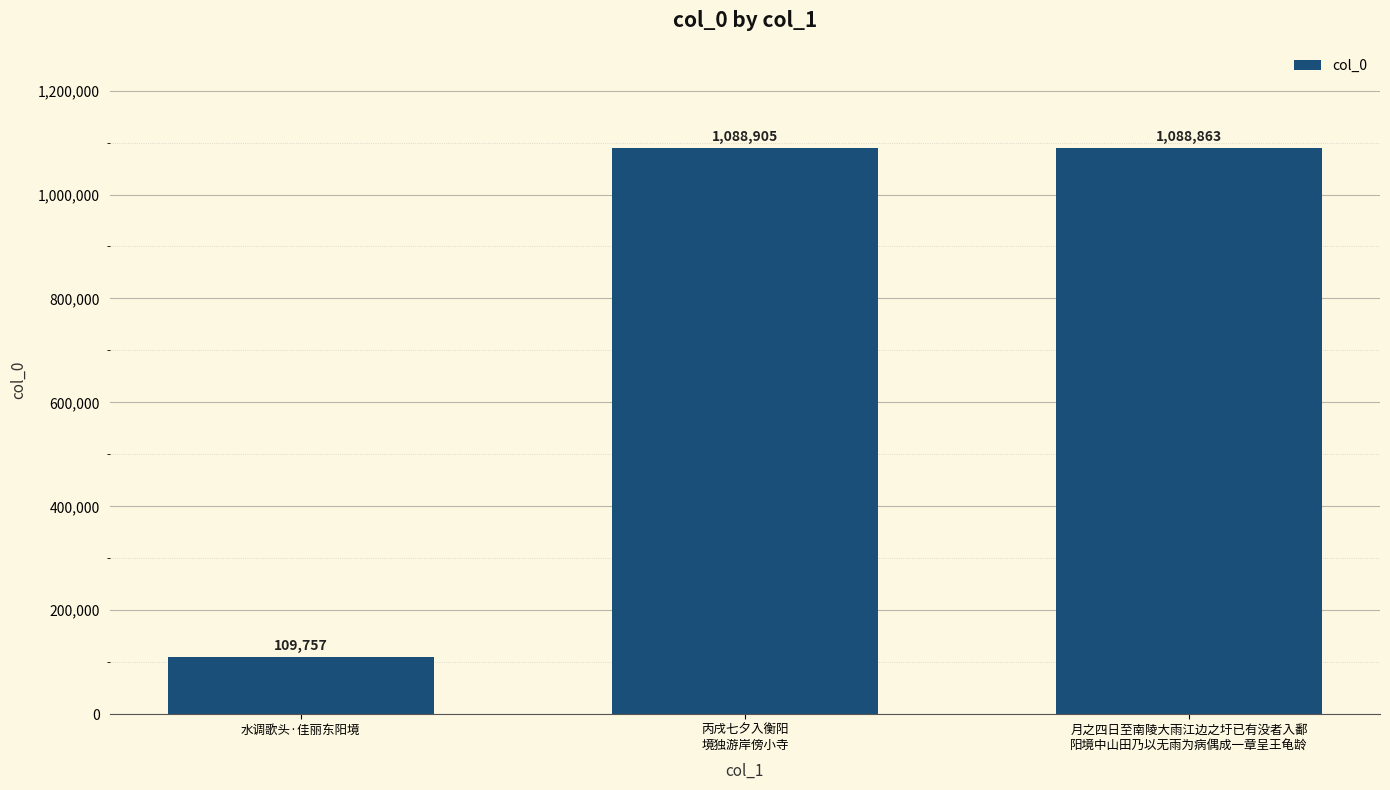

Is it true that the value at 丙戌七夕入衡阳
境独游岸傍小寺 is 1451132?

False